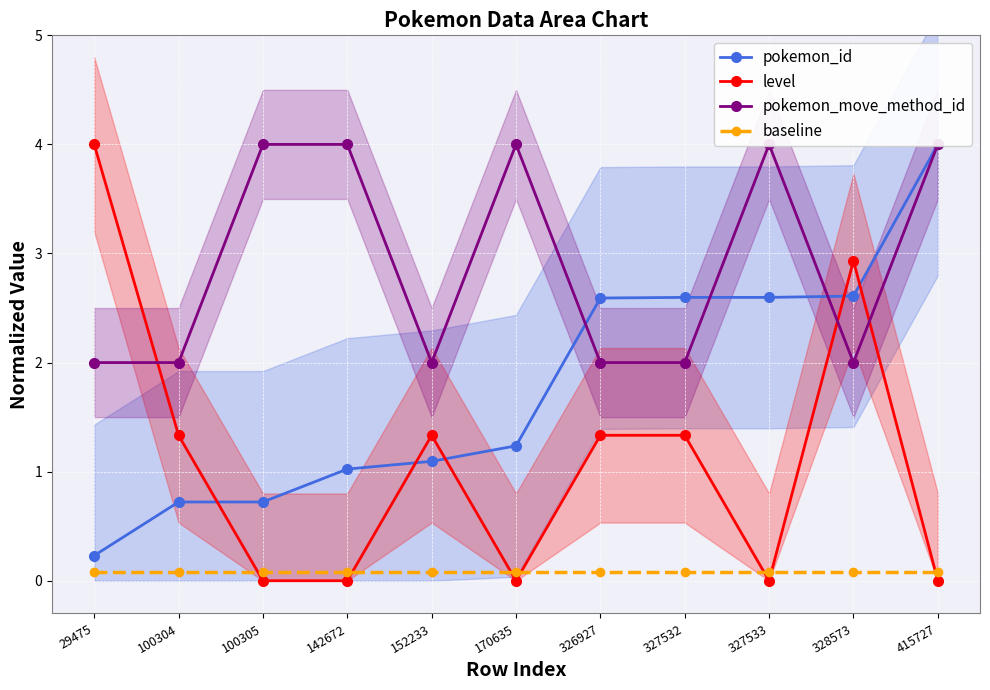

Where does the level series first go above 1?

29475